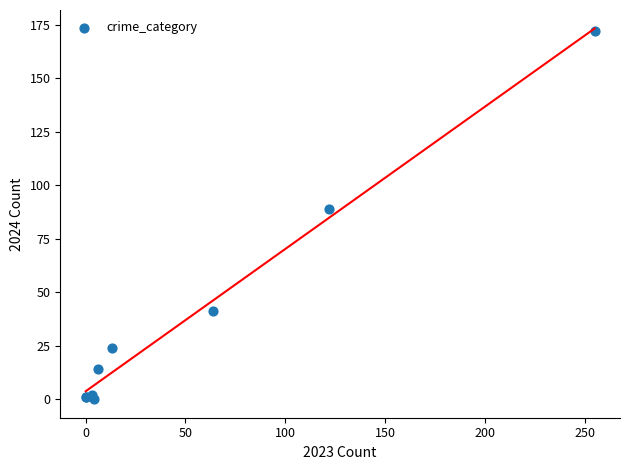

What Y value in the scatter plot is closest to 86?

89